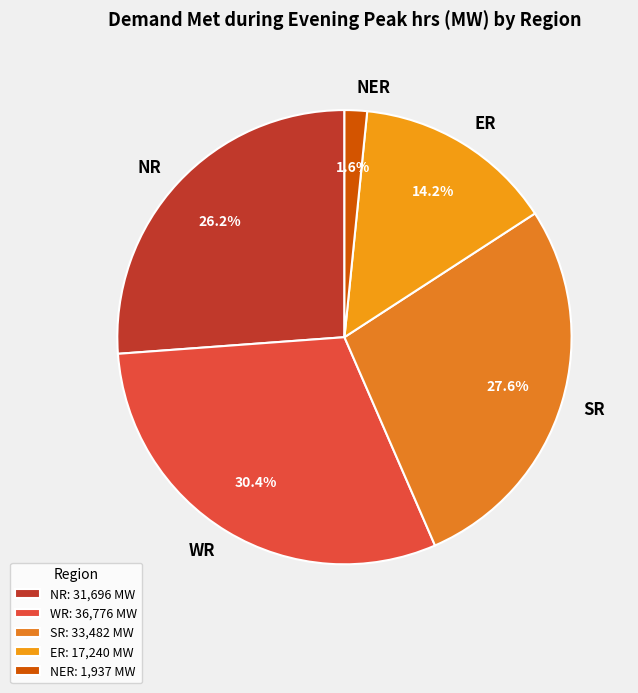

What percentage is the WR slice, to the nearest percent?

30%